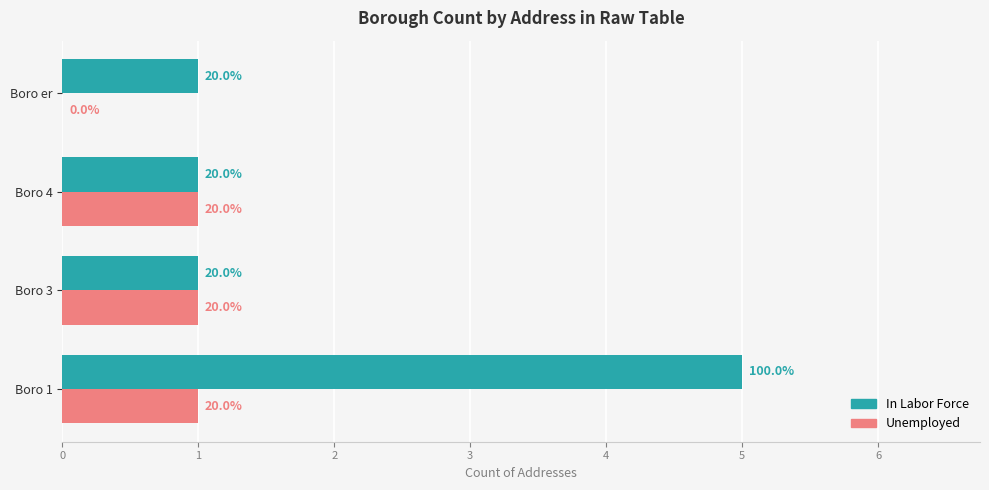

Does the chart contain any negative values?

No